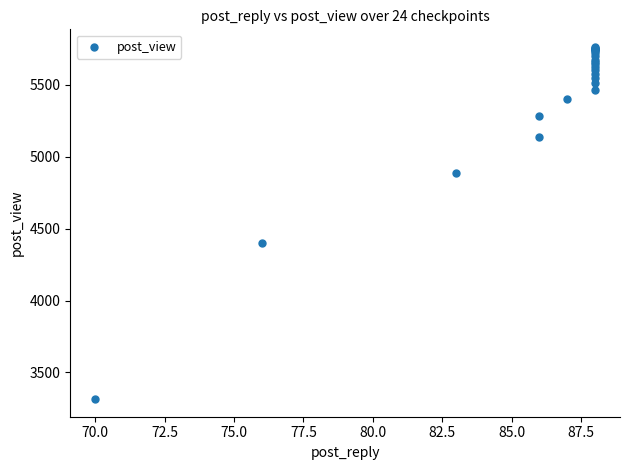

What Y value in the scatter plot is closest to 4539?

4400